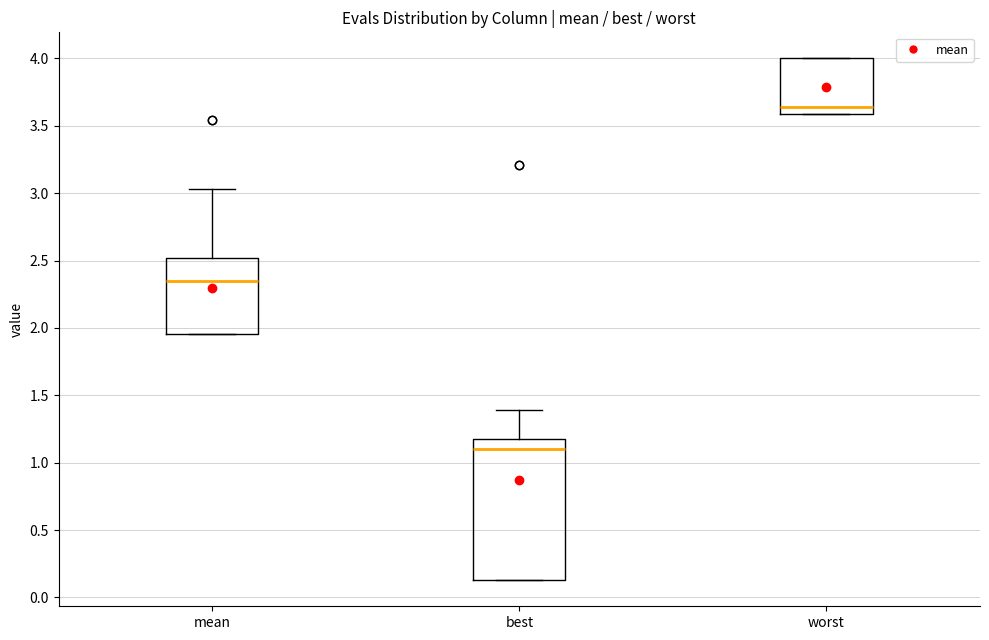

Reading left to right, read every box against the y-axis: the position of its median line, the range the box covers, and the ends of its whiskers. The values are not printed on the chart, so give them approximately, as read against the axis.

mean: median 2.35, box 1.95 to 2.50, whiskers 1.95 to 3.05
best: median 1.10, box 0.15 to 1.20, whiskers 0.15 to 1.40
worst: median 3.65, box 3.60 to 4.00, whiskers 3.60 to 4.00